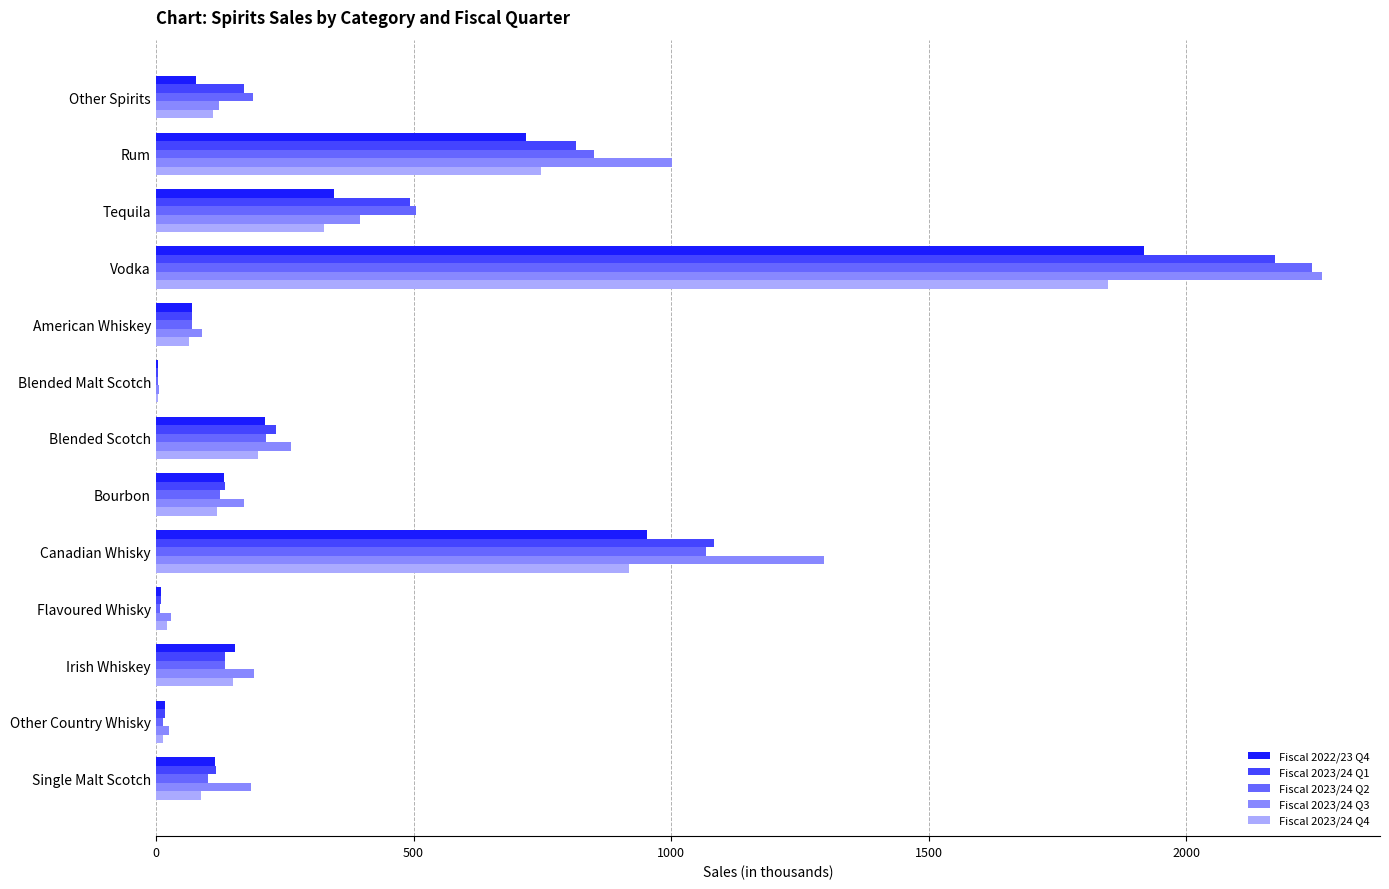

What is the sum of all Fiscal 2023/24 Q1 values?

5455.4